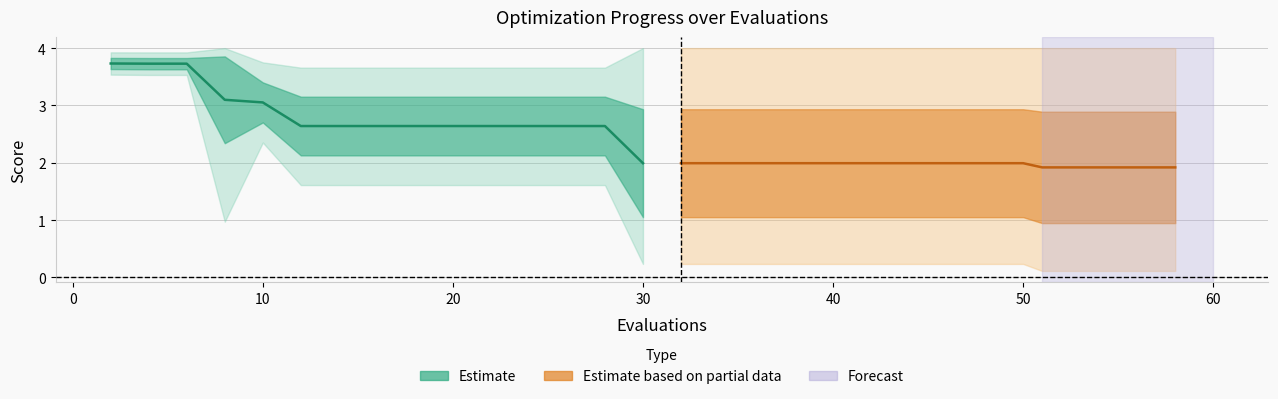

How many lines are shown in the chart?

2